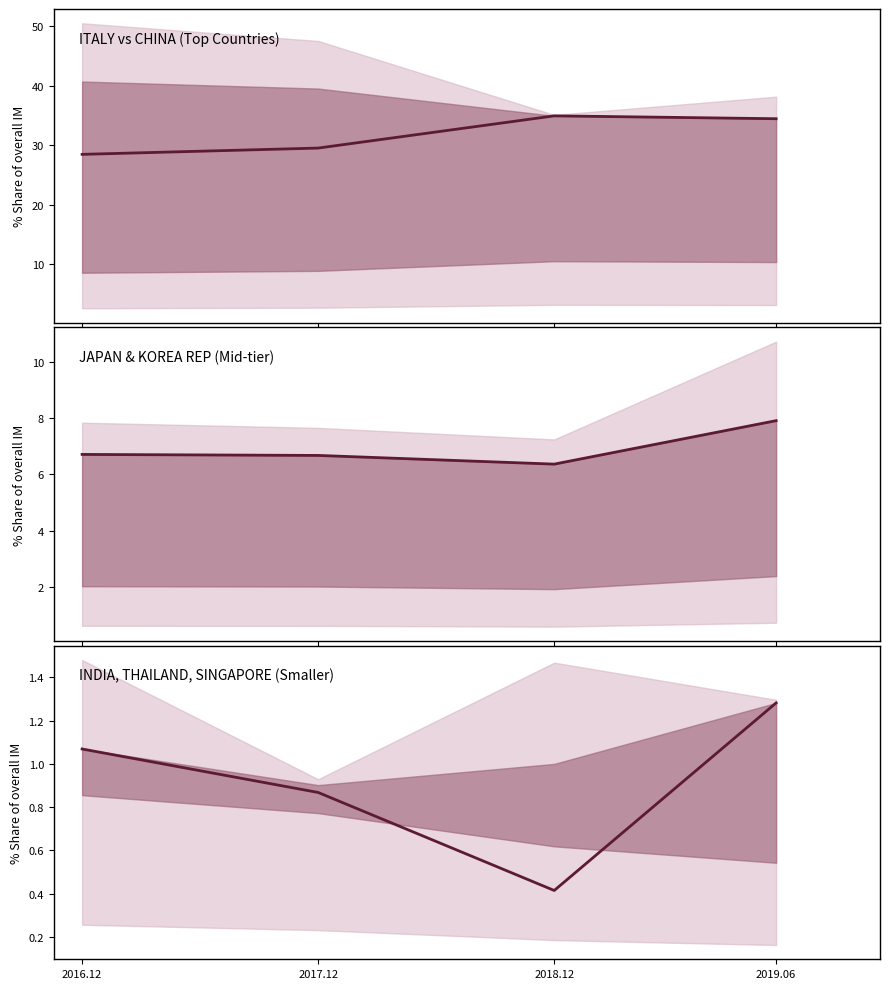

How many values in the INDIA series exceed 1?

2